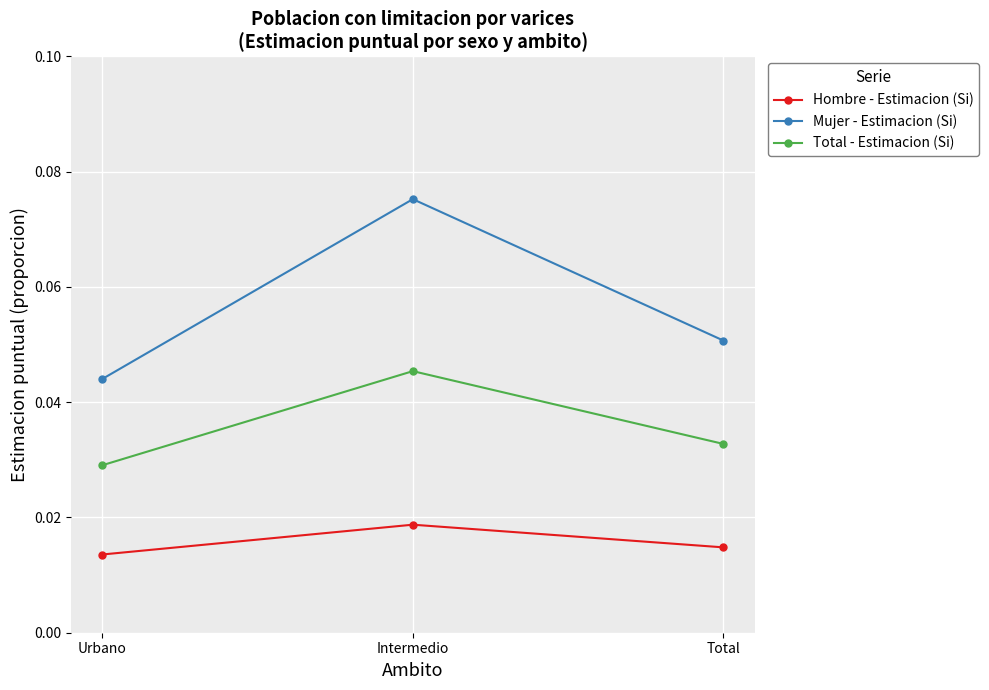

Which series has the widest spread of values?

Mujer - Estimacion (Si)